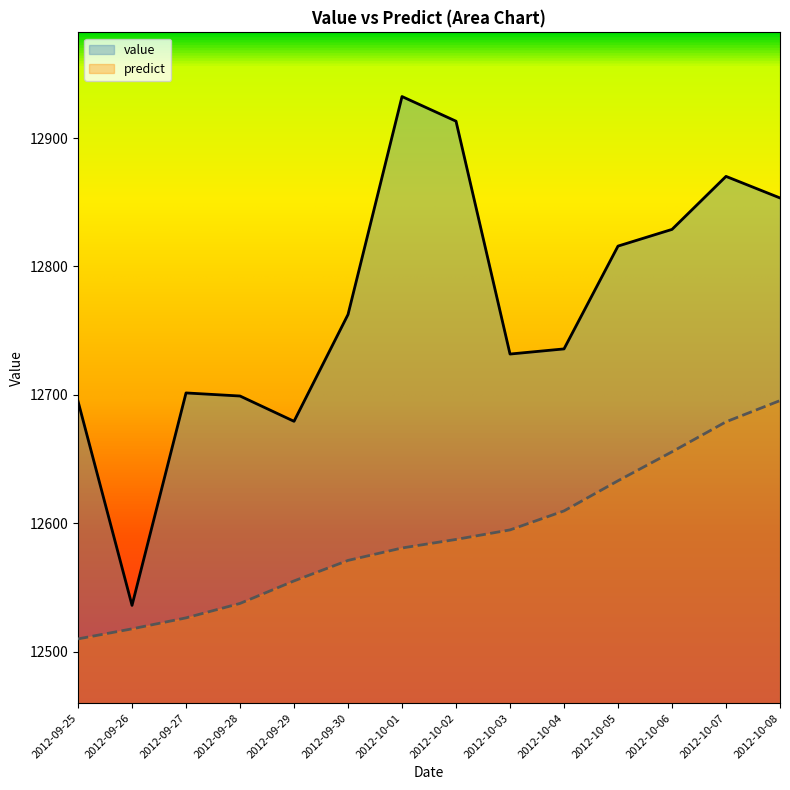

At which category does value reach its first local peak?

2012-09-27